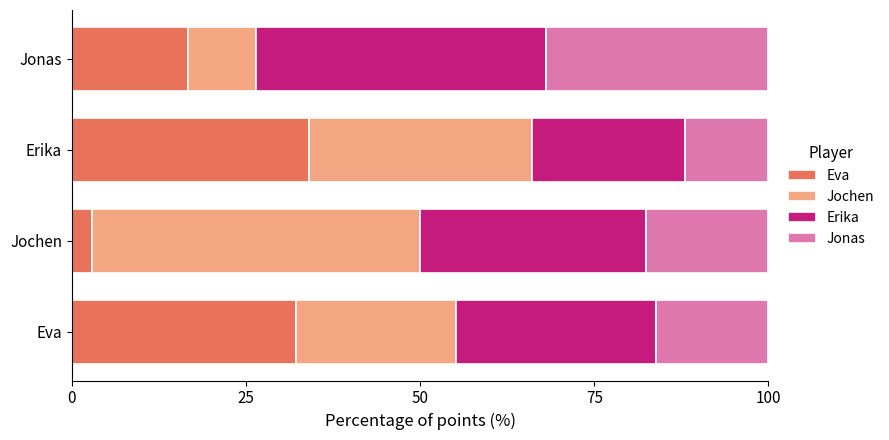

What is the difference between the maximum and minimum values in the Eva series?

31.1